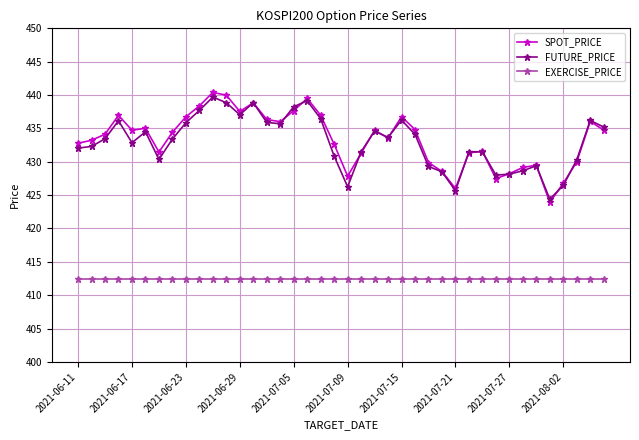

True or false: EXERCISE_PRICE and FUTURE_PRICE cross at least once.

False